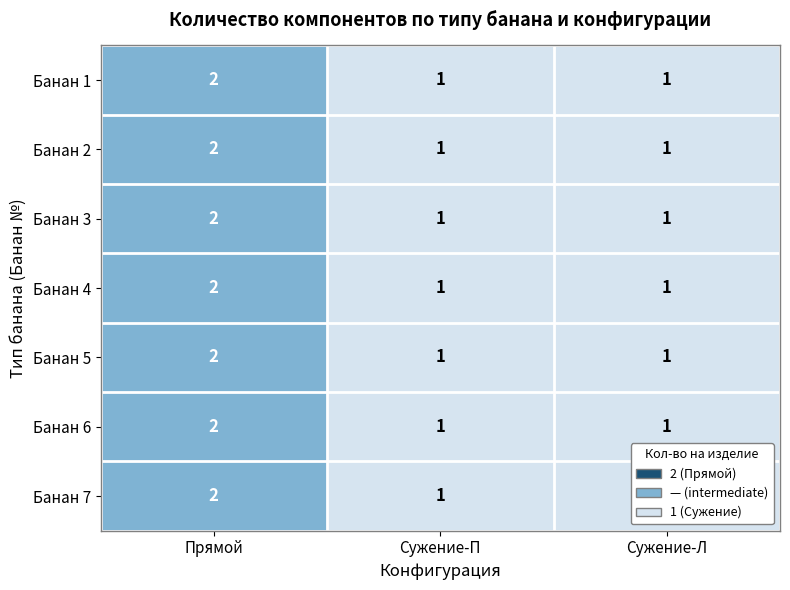

The value of Банан 1 at Сужение-П is 1. True or false?

True